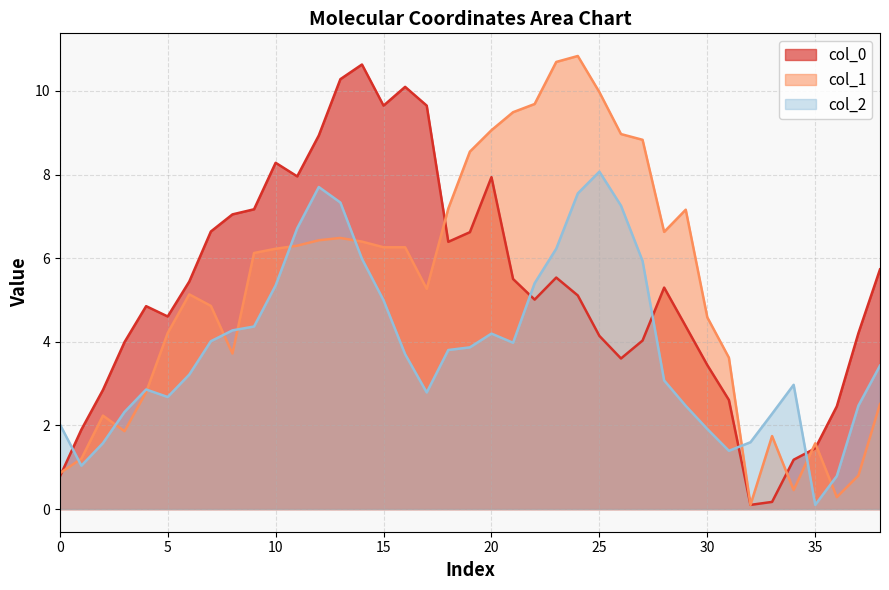

What is the sum of all col_0 values?

205.7